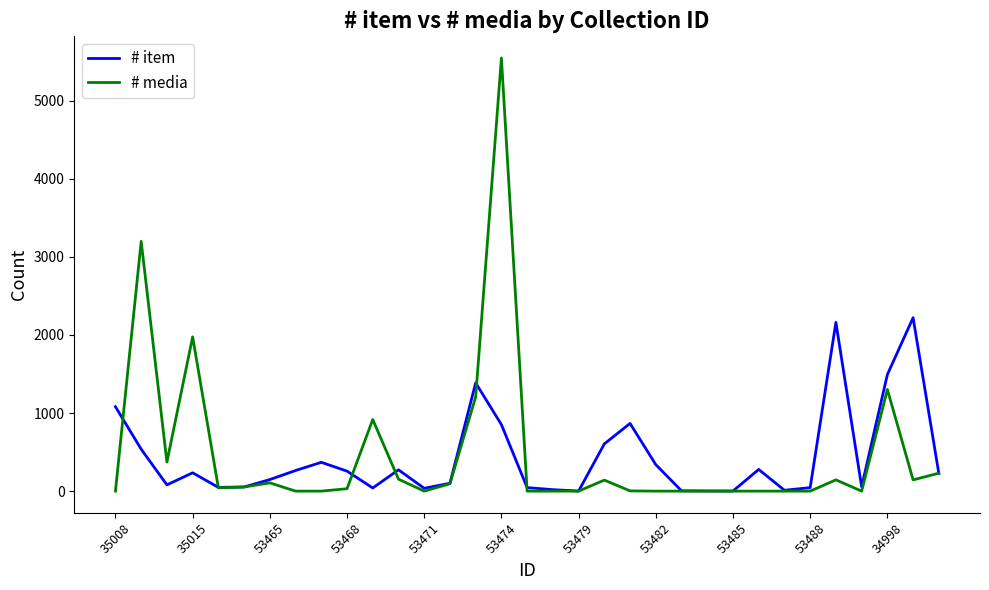

Which series has the largest range (max minus min)?

# media